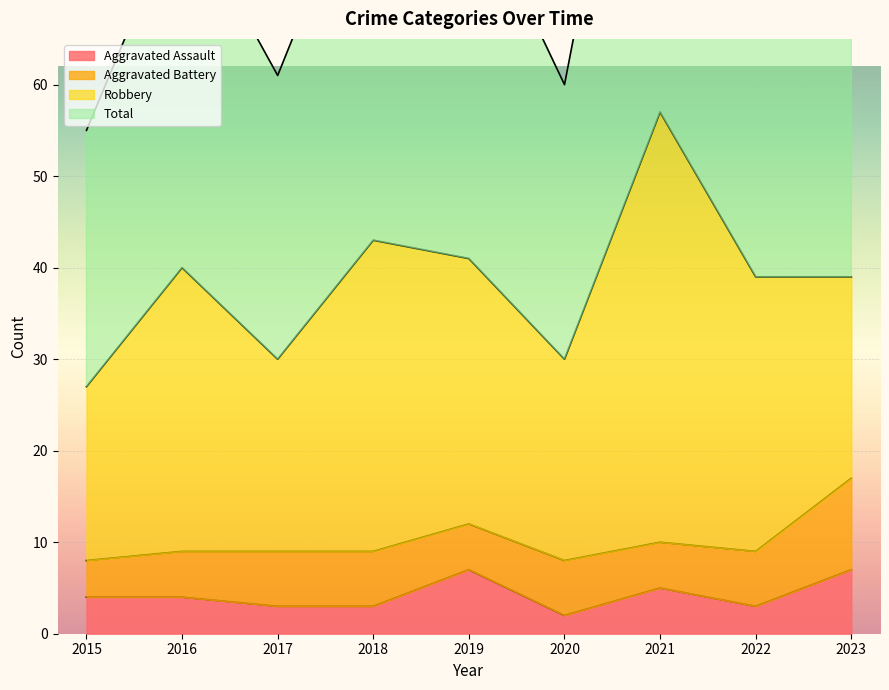

What is the value of the Aggravated Assault point at the 8th from the left?

3